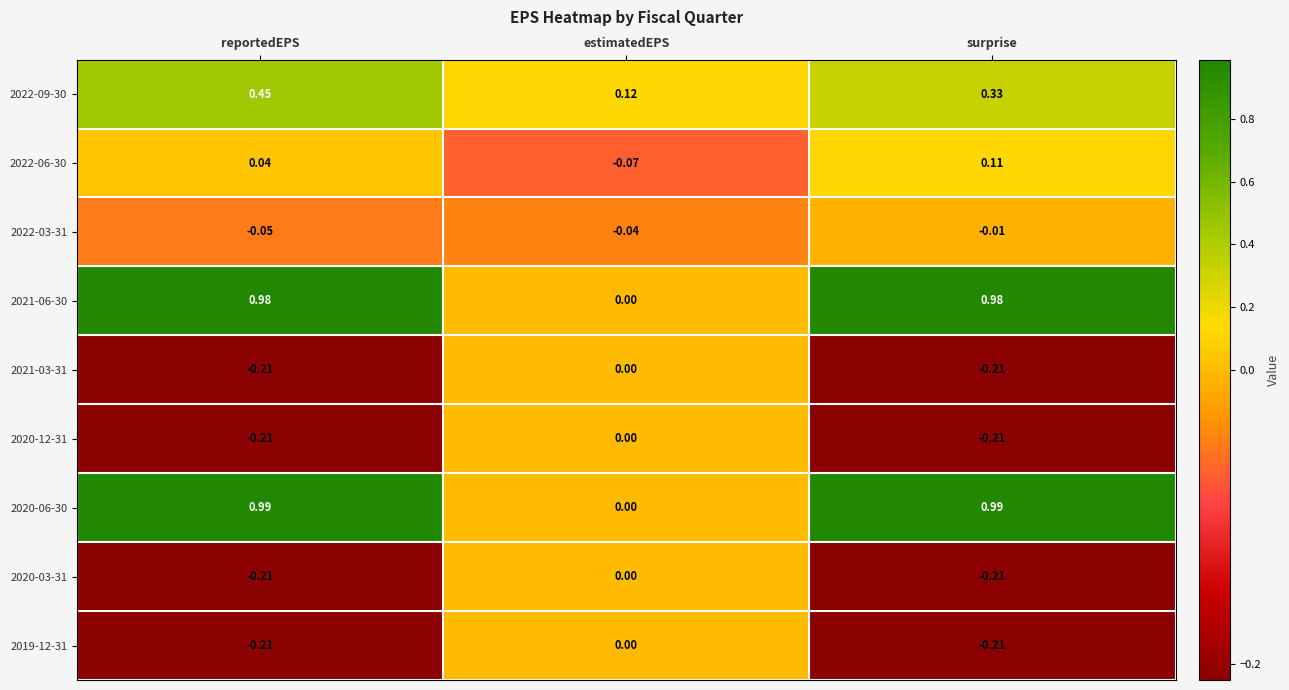

What is the difference between the highest and lowest values at reportedEPS?

1.2